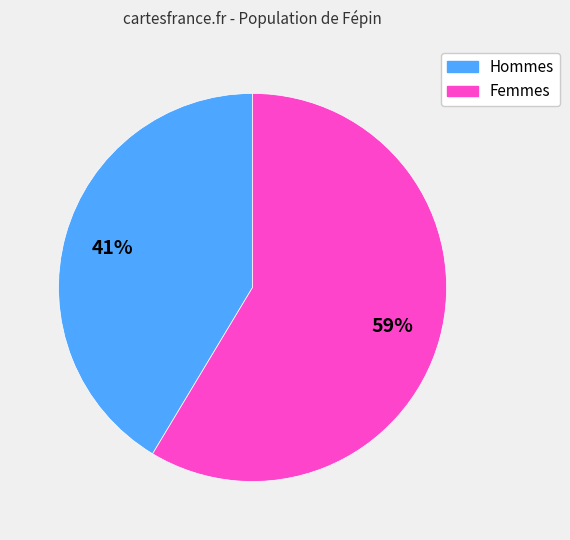

Does any single category account for the majority?

Yes